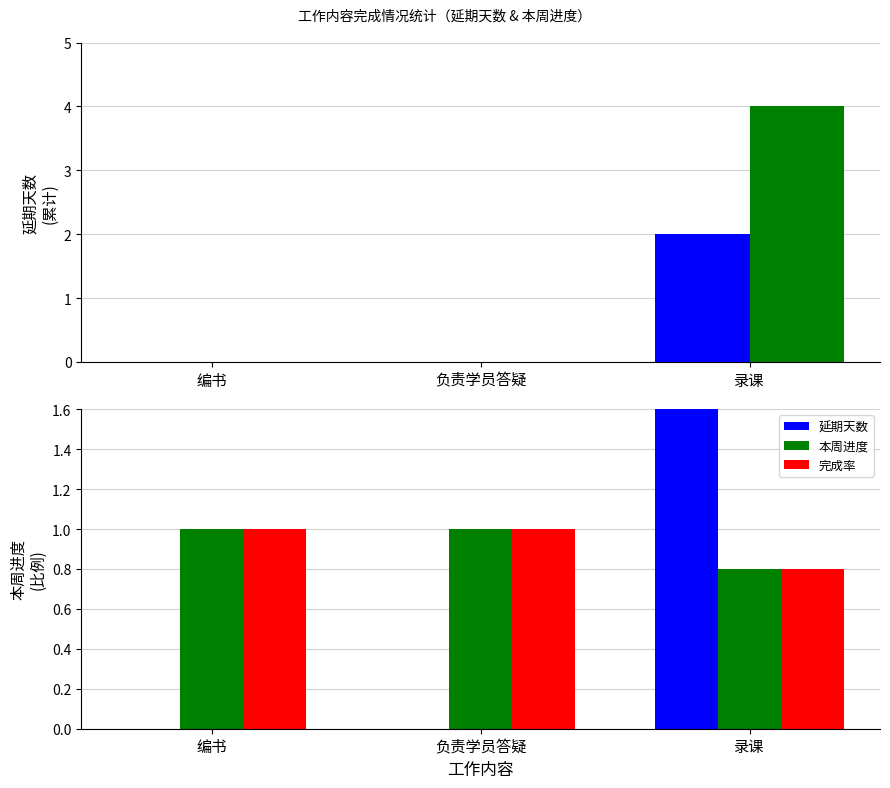

How many groups of bars are there?

3